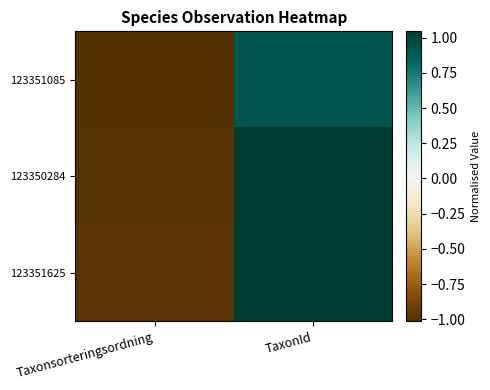

What is the smallest value displayed?

-1.0